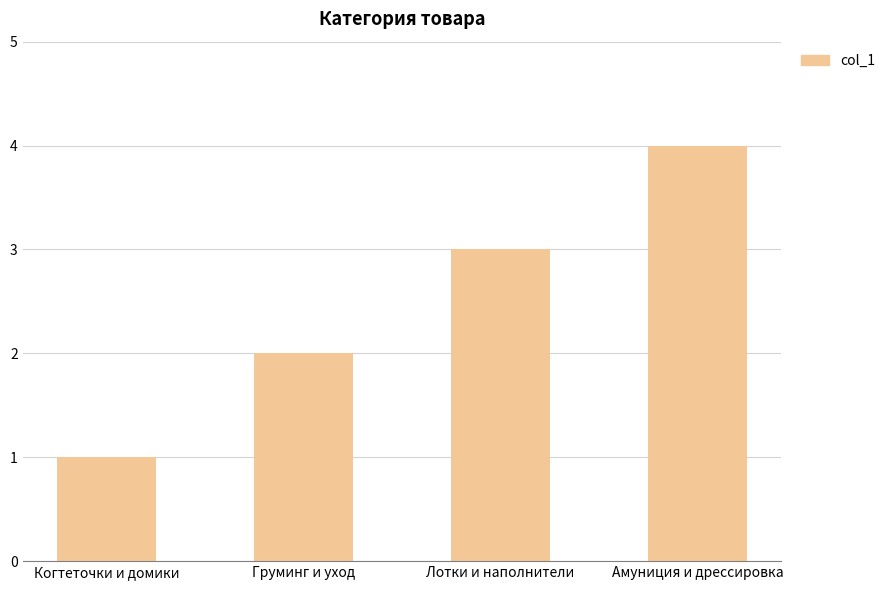

The chart shows a value of 1 at Когтеточки и домики. True or false?

True